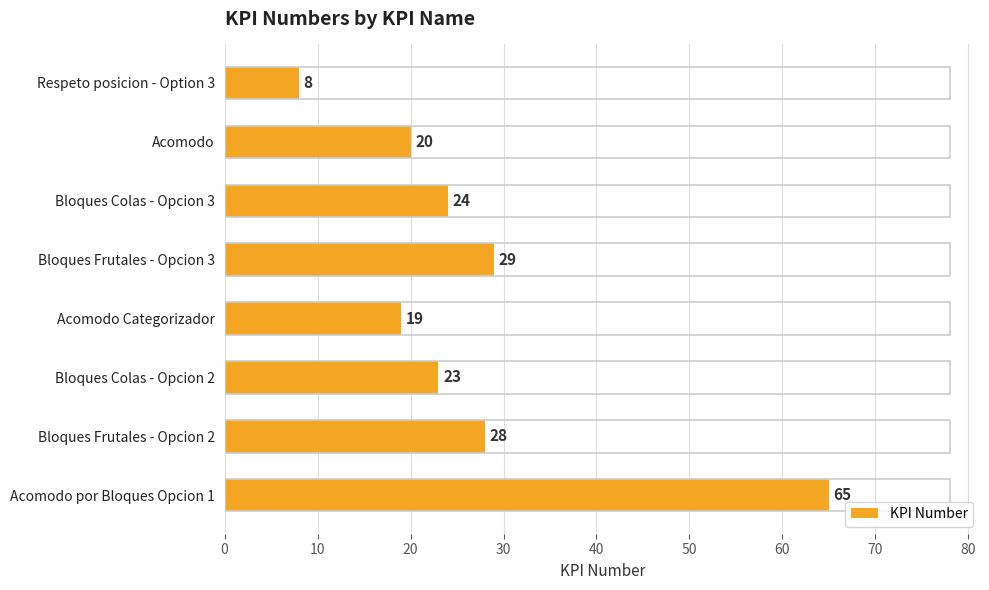

What is the maximum value shown in the chart?

65